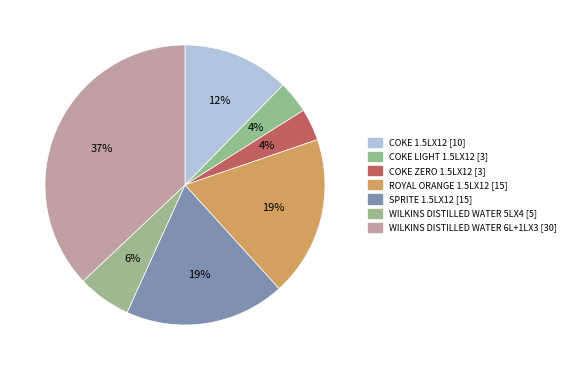

Is it true that COKE ZERO 1.5LX12 is 1% of the pie?

False